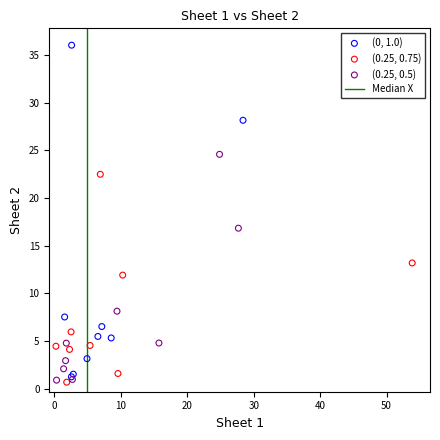

Which series has the largest Y range (max minus min)?

(0, 1.0)